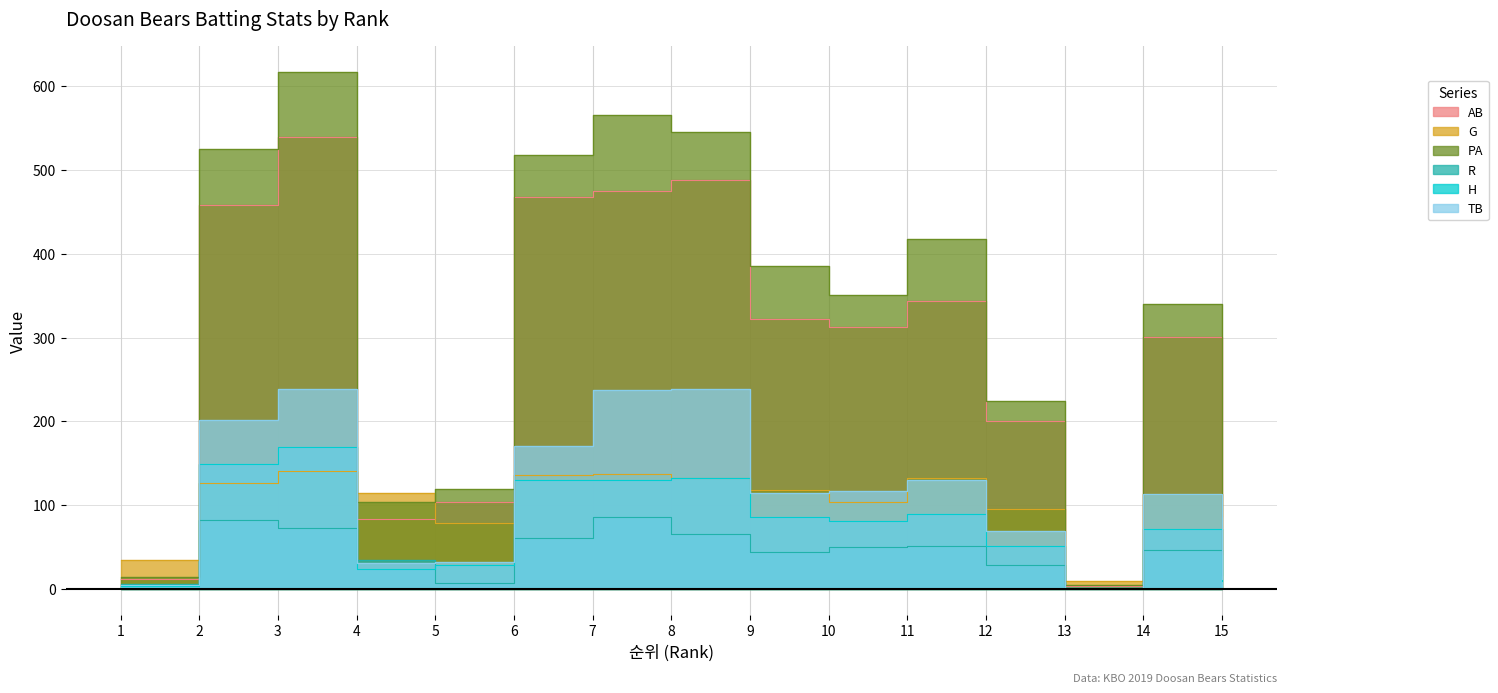

List the labels in order of AB value, smallest first.

13, 1, 15, 4, 5, 12, 14, 10, 9, 11, 2, 6, 7, 8, 3